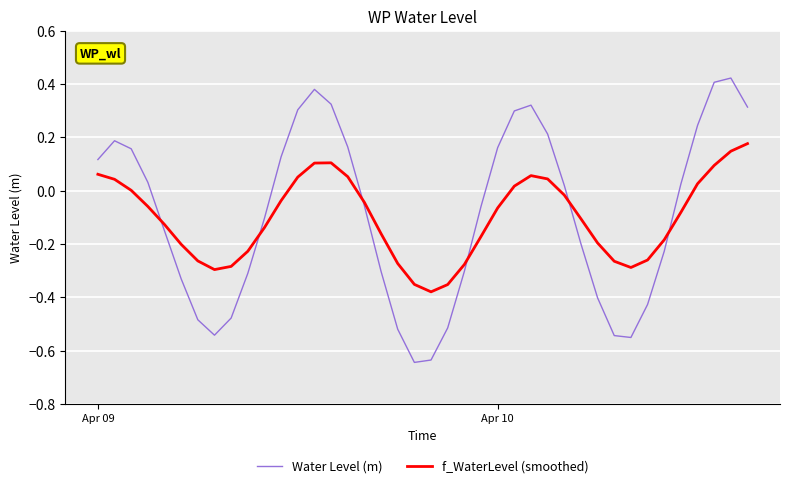

Rank the series by their maximum value, from highest to lowest.

Water Level (m), f_WaterLevel (smoothed)